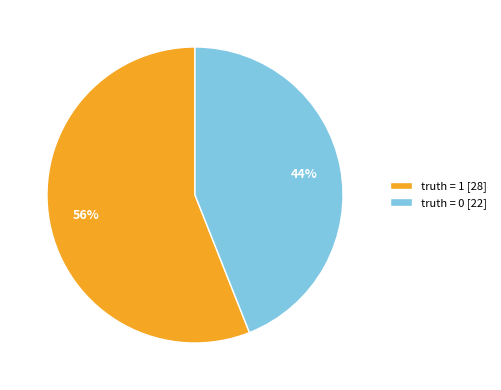

Which has a higher value, truth = 1 or truth = 0?

truth = 1